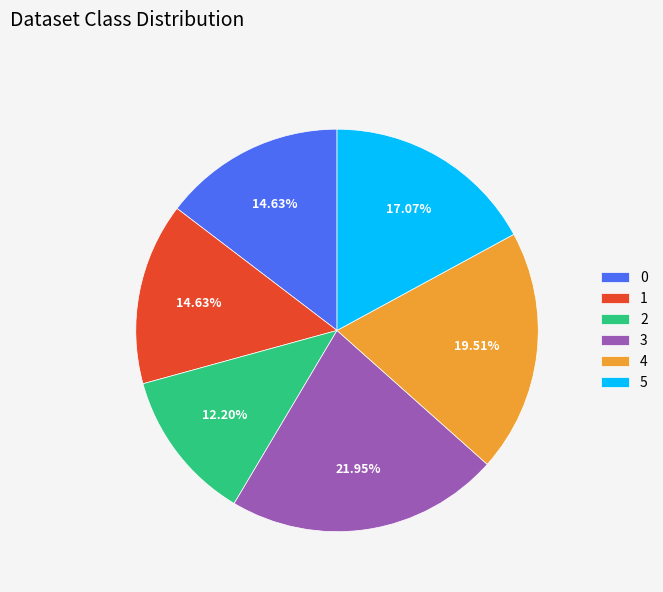

To the nearest percent, what is the difference between the largest and smallest slice percentages?

10%